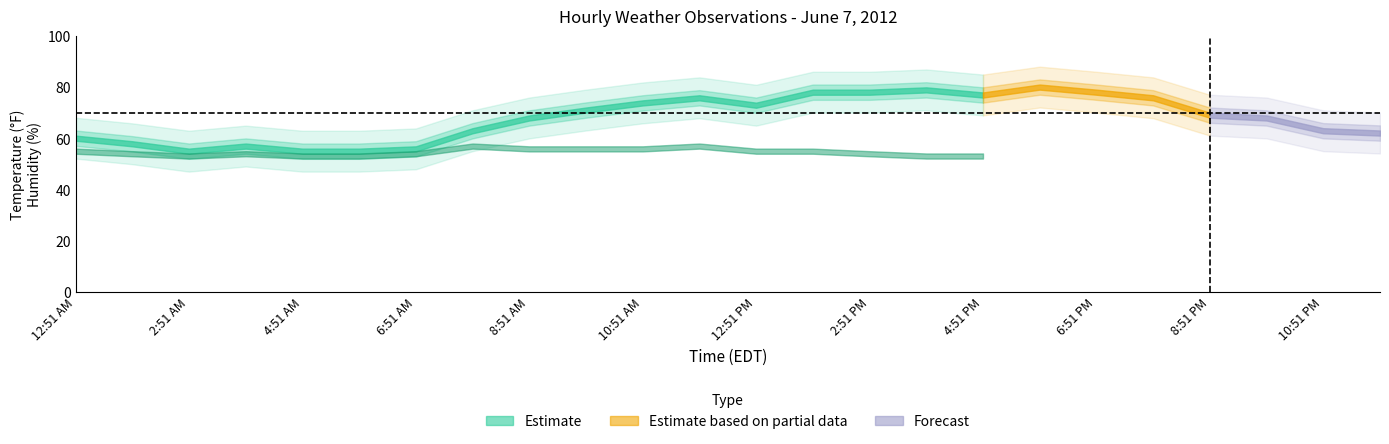

How many interior local peaks does the Humidity series have?

3